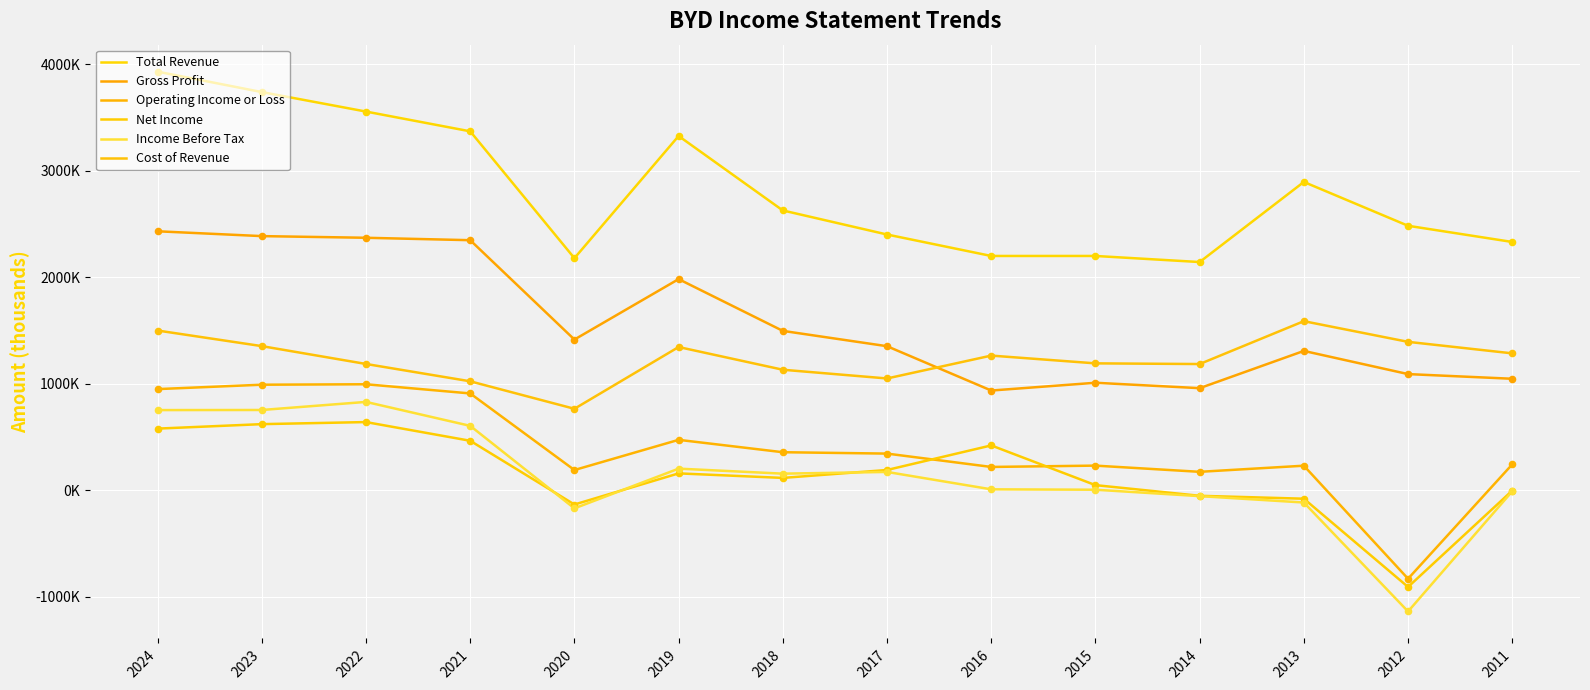

At how many categories does at least one series exceed 2602655?

7